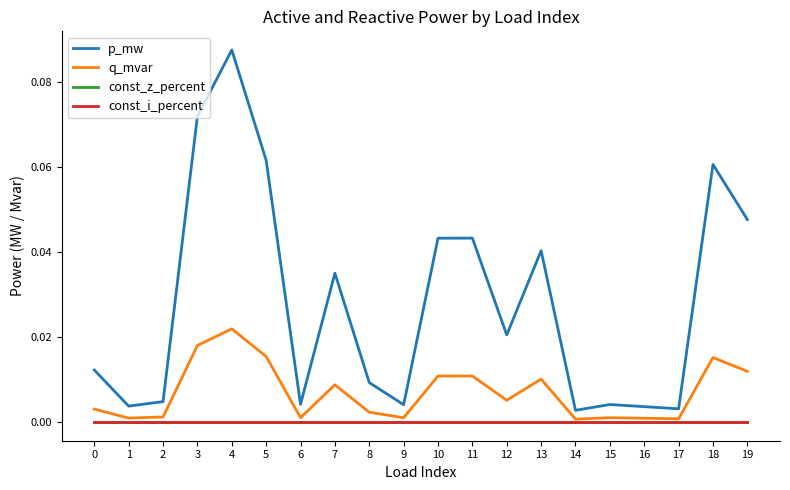

Does the chart display data point markers on the line(s)?

No